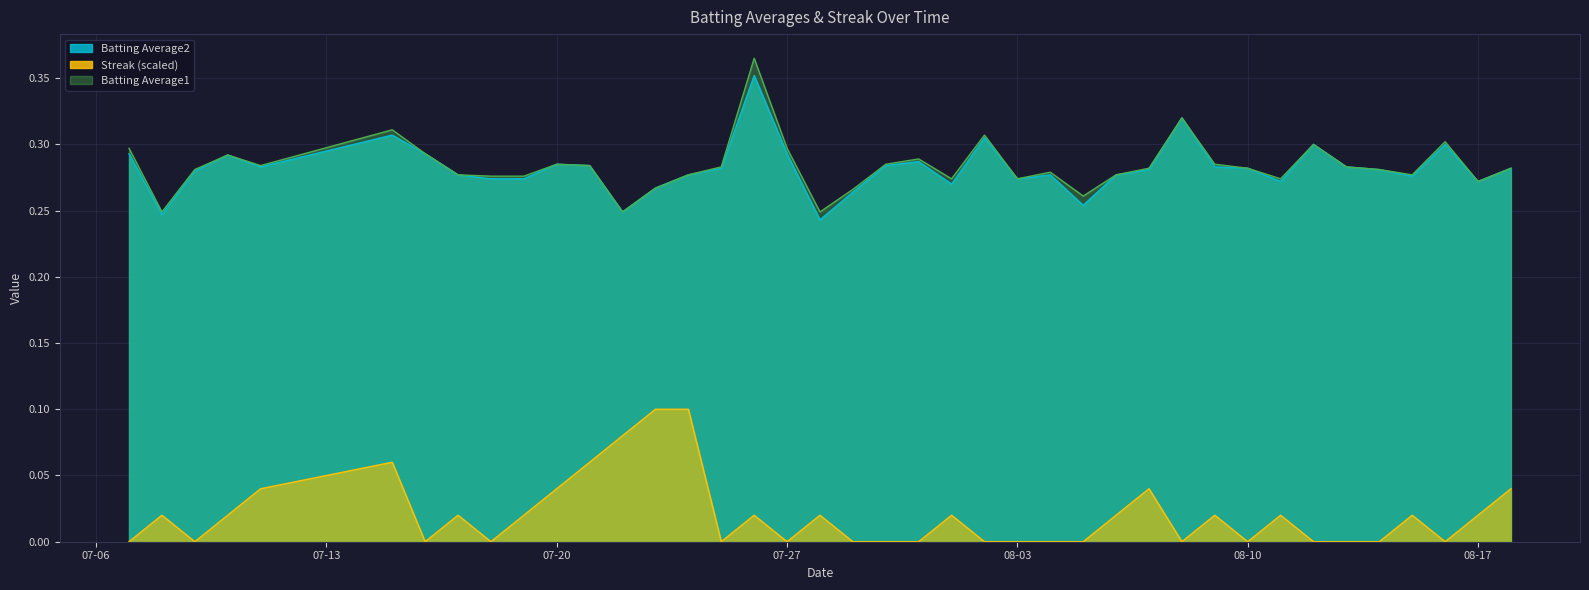

Is it true that Streak equals 0.0 at 2010-07-11?

False